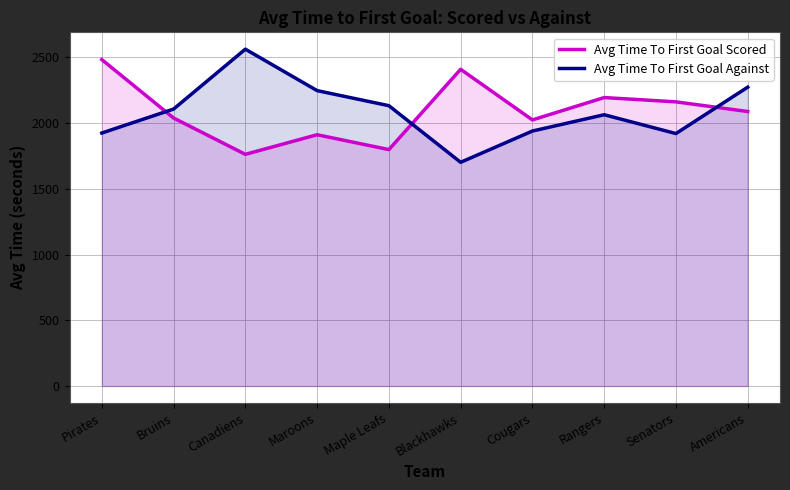

Which series has the widest spread of values?

Avg Time To First Goal Against